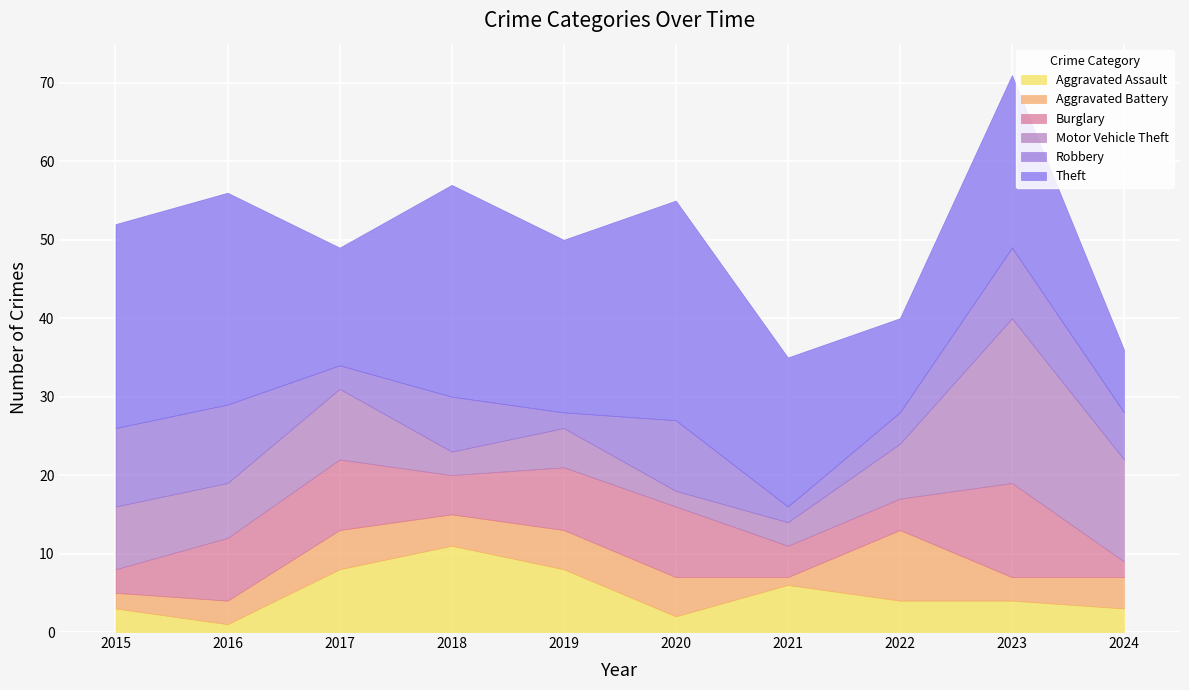

Count the number of data series in this chart.

6